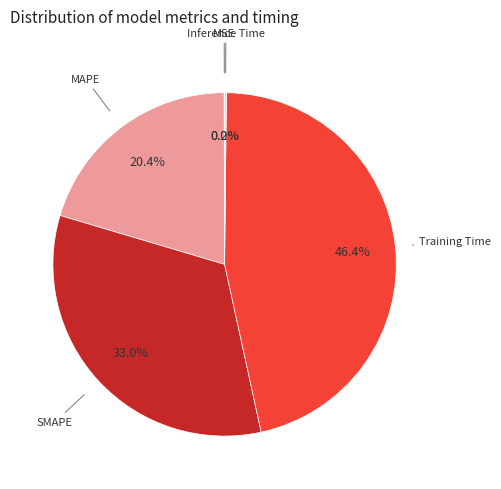

Is there any slice that represents more than half of the pie?

No